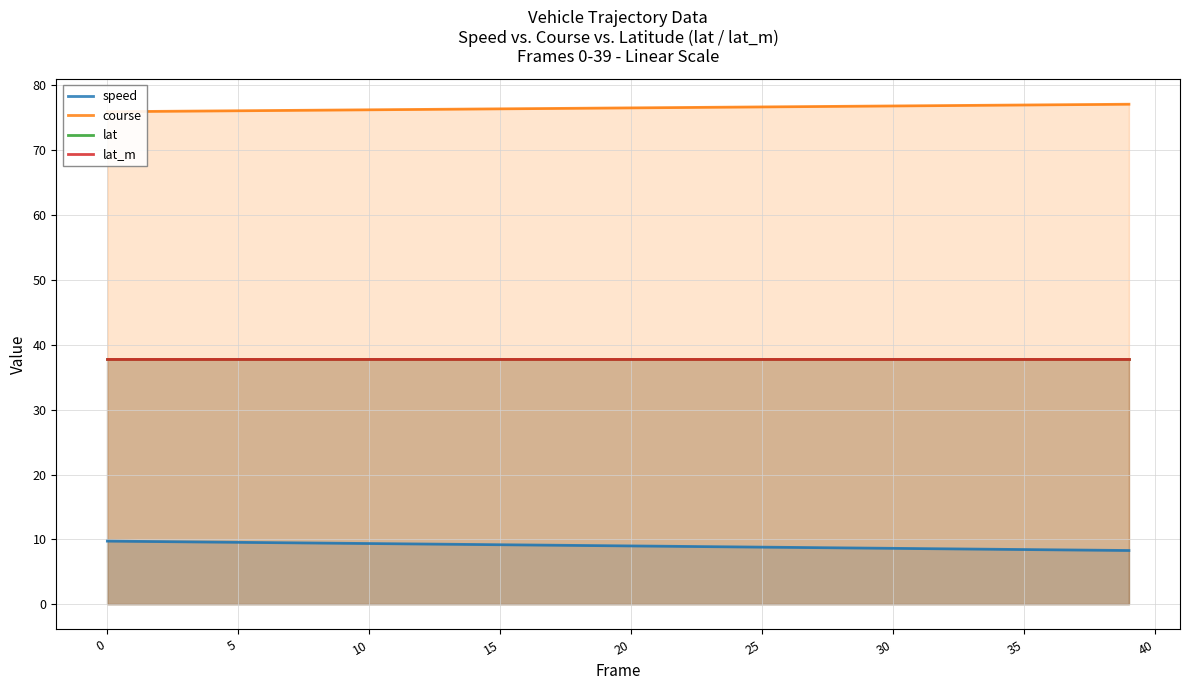

What is the approximate value of lat_m at 5?

37.8